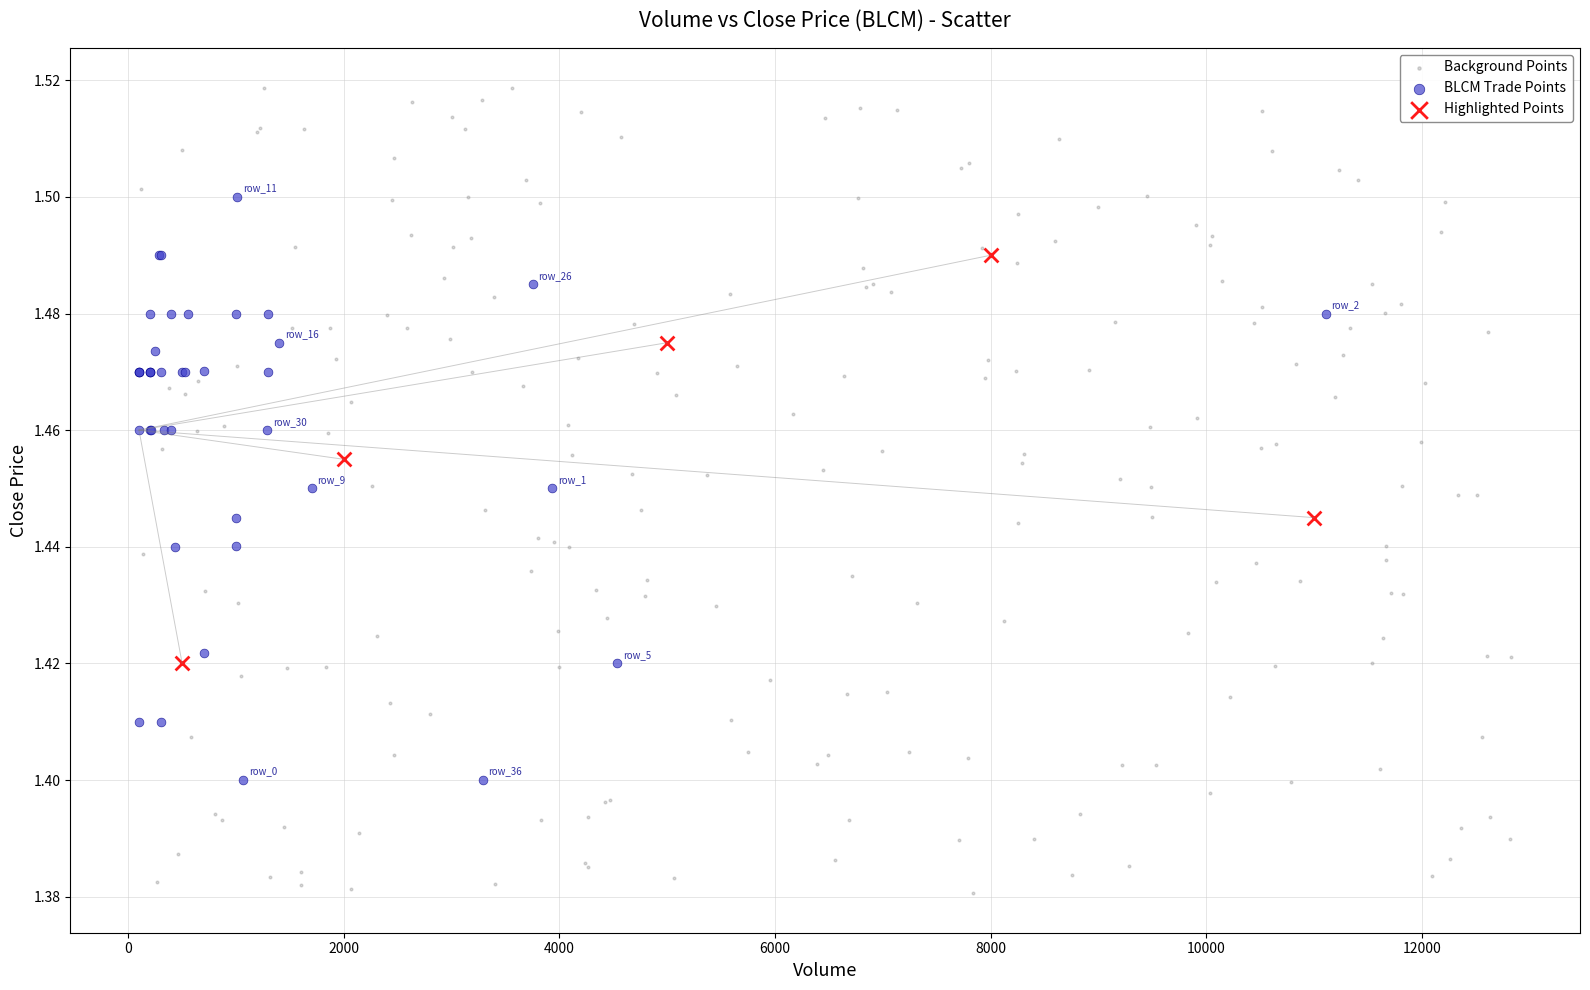

Which series reaches the maximum Y coordinate?

Background Points